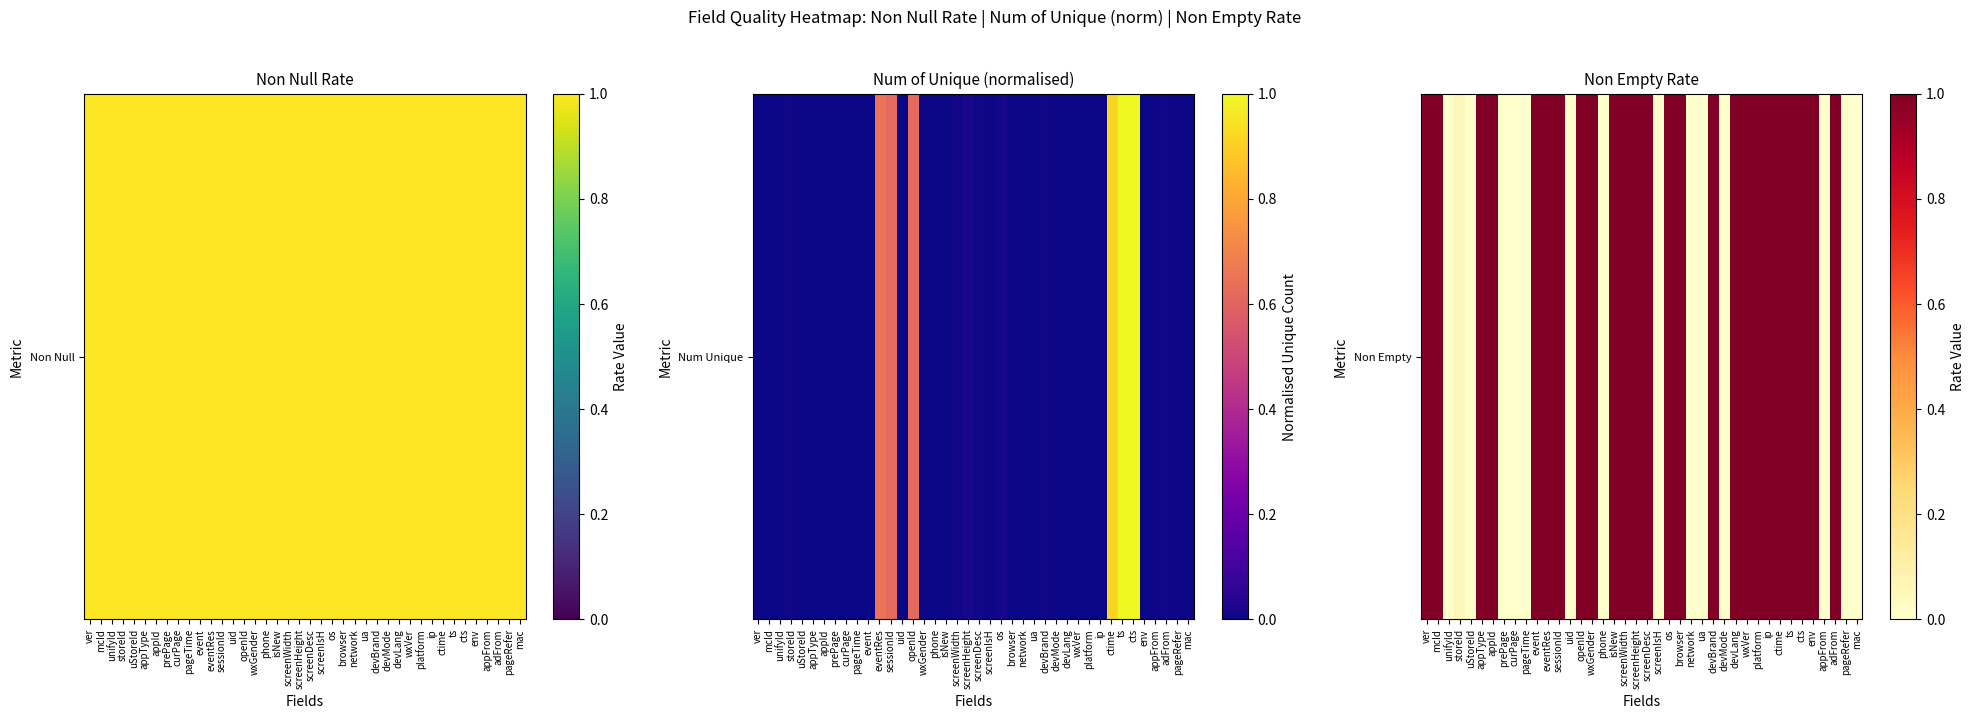

How many data points does each series have?

40